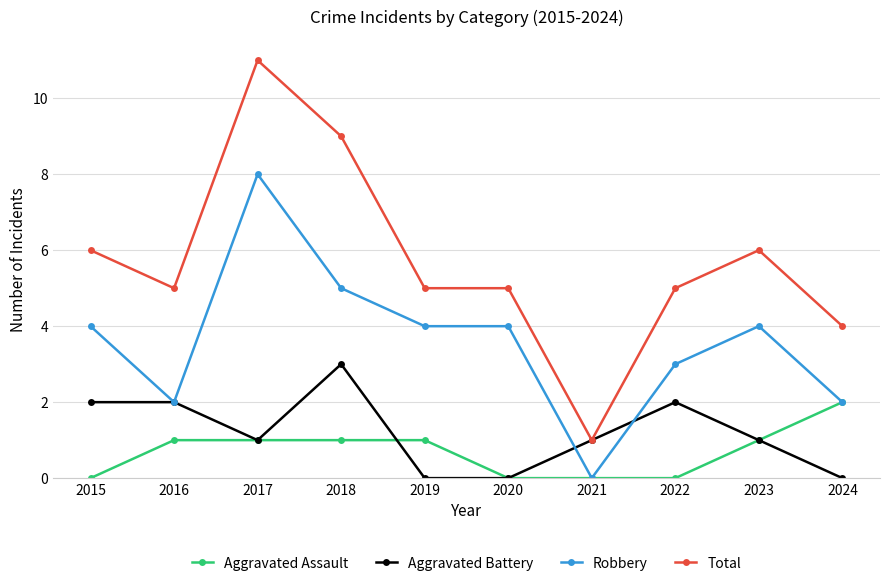

Does the chart have visible grid lines?

Yes